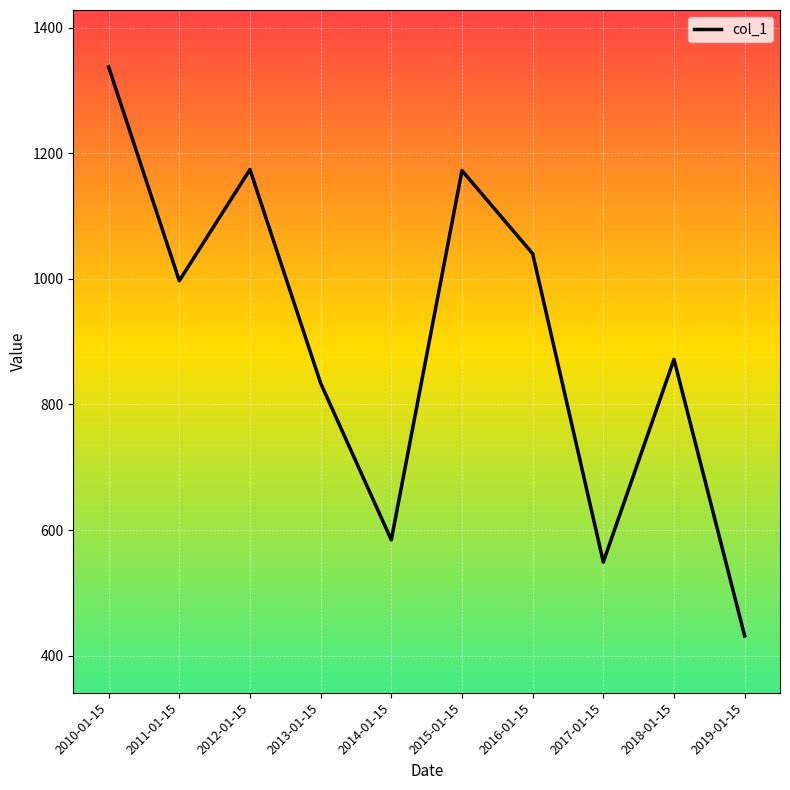

What is the minimum value shown in the chart?

431.5